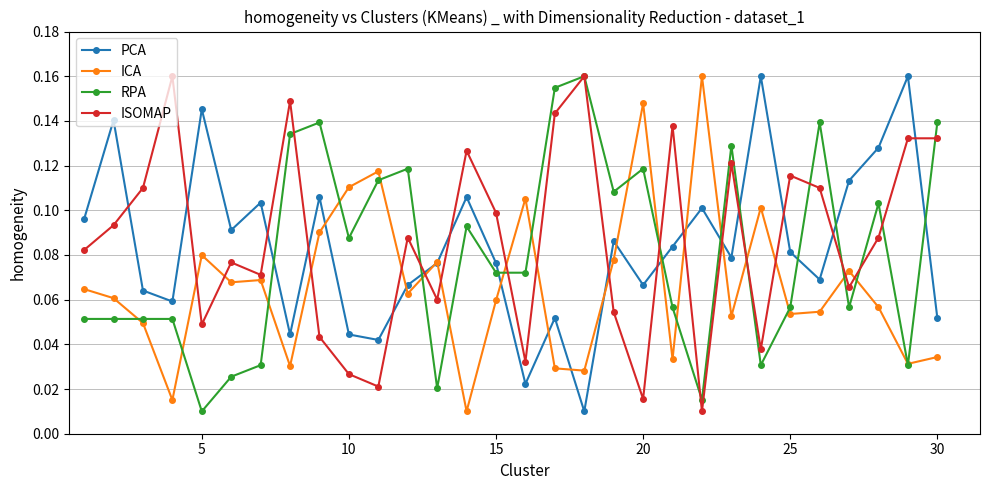

At how many categories does at least one series exceed 0?

30